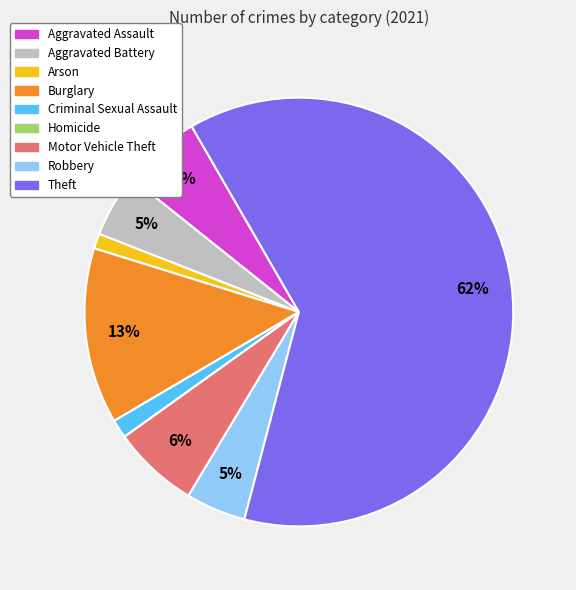

Which has a higher value, Theft or Aggravated Battery?

Theft